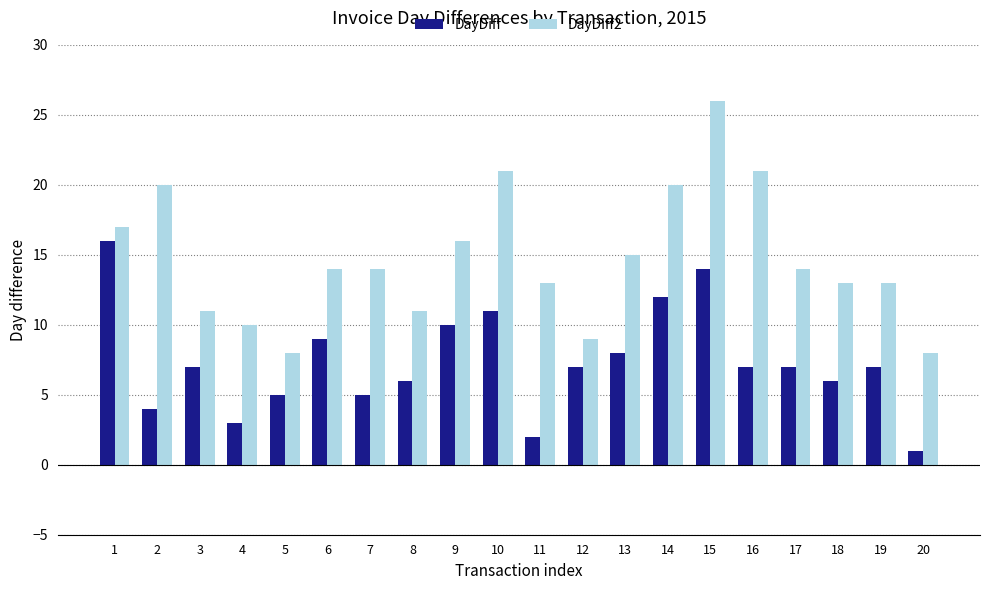

How many bars are there in each group?

2